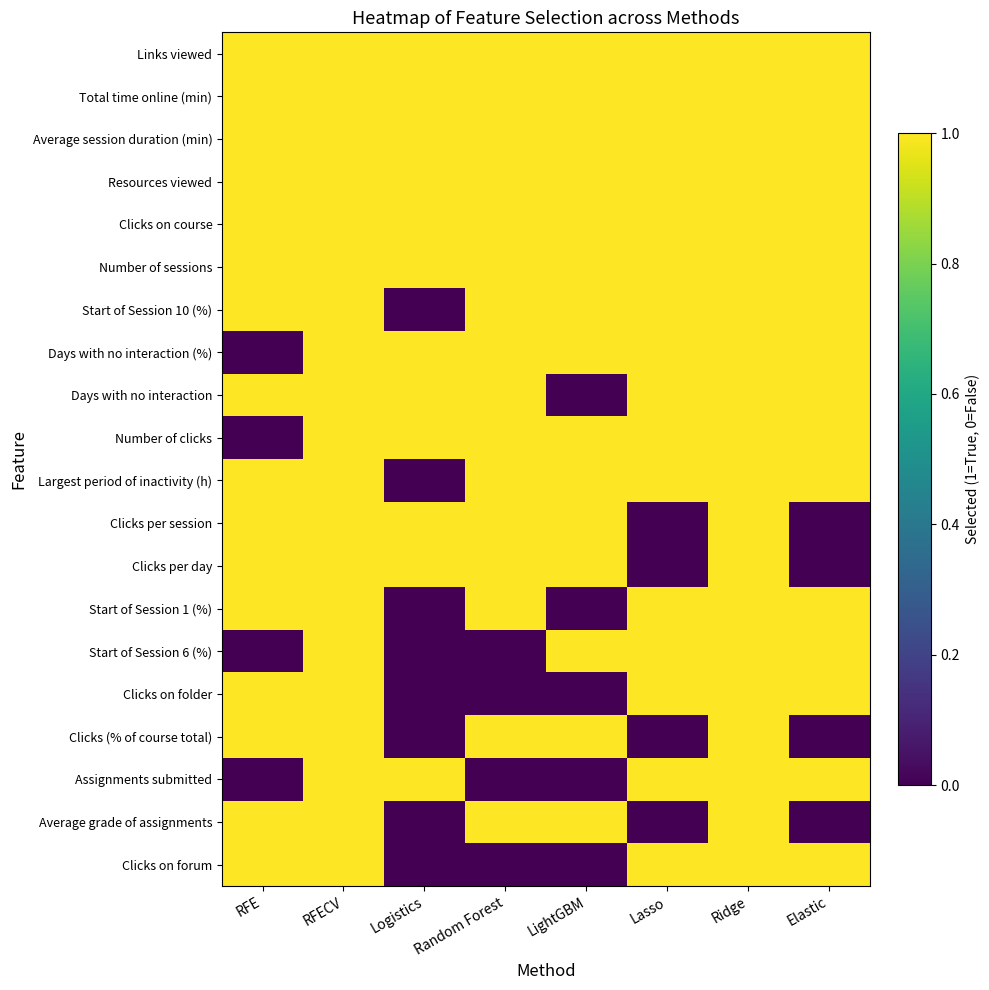

Reading left to right, what are all the values shown in this chart?

Links viewed: RFE=1	RFECV=1	Logistics=1	Random Forest=1	LightGBM=1	Lasso=1	Ridge=1	Elastic=1
Total time online (min): RFE=1	RFECV=1	Logistics=1	Random Forest=1	LightGBM=1	Lasso=1	Ridge=1	Elastic=1
Average session duration (min): RFE=1	RFECV=1	Logistics=1	Random Forest=1	LightGBM=1	Lasso=1	Ridge=1	Elastic=1
Resources viewed: RFE=1	RFECV=1	Logistics=1	Random Forest=1	LightGBM=1	Lasso=1	Ridge=1	Elastic=1
Clicks on course: RFE=1	RFECV=1	Logistics=1	Random Forest=1	LightGBM=1	Lasso=1	Ridge=1	Elastic=1
Number of sessions: RFE=1	RFECV=1	Logistics=1	Random Forest=1	LightGBM=1	Lasso=1	Ridge=1	Elastic=1
Start of Session 10 (%): RFE=1	RFECV=1	Logistics=0	Random Forest=1	LightGBM=1	Lasso=1	Ridge=1	Elastic=1
Days with no interaction (%): RFE=0	RFECV=1	Logistics=1	Random Forest=1	LightGBM=1	Lasso=1	Ridge=1	Elastic=1
Days with no interaction: RFE=1	RFECV=1	Logistics=1	Random Forest=1	LightGBM=0	Lasso=1	Ridge=1	Elastic=1
Number of clicks: RFE=0	RFECV=1	Logistics=1	Random Forest=1	LightGBM=1	Lasso=1	Ridge=1	Elastic=1
Largest period of inactivity (h): RFE=1	RFECV=1	Logistics=0	Random Forest=1	LightGBM=1	Lasso=1	Ridge=1	Elastic=1
Clicks per session: RFE=1	RFECV=1	Logistics=1	Random Forest=1	LightGBM=1	Lasso=0	Ridge=1	Elastic=0
Clicks per day: RFE=1	RFECV=1	Logistics=1	Random Forest=1	LightGBM=1	Lasso=0	Ridge=1	Elastic=0
Start of Session 1 (%): RFE=1	RFECV=1	Logistics=0	Random Forest=1	LightGBM=0	Lasso=1	Ridge=1	Elastic=1
Start of Session 6 (%): RFE=0	RFECV=1	Logistics=0	Random Forest=0	LightGBM=1	Lasso=1	Ridge=1	Elastic=1
Clicks on folder: RFE=1	RFECV=1	Logistics=0	Random Forest=0	LightGBM=0	Lasso=1	Ridge=1	Elastic=1
Clicks (% of course total): RFE=1	RFECV=1	Logistics=0	Random Forest=1	LightGBM=1	Lasso=0	Ridge=1	Elastic=0
Assignments submitted: RFE=0	RFECV=1	Logistics=1	Random Forest=0	LightGBM=0	Lasso=1	Ridge=1	Elastic=1
Average grade of assignments: RFE=1	RFECV=1	Logistics=0	Random Forest=1	LightGBM=1	Lasso=0	Ridge=1	Elastic=0
Clicks on forum: RFE=1	RFECV=1	Logistics=0	Random Forest=0	LightGBM=0	Lasso=1	Ridge=1	Elastic=1